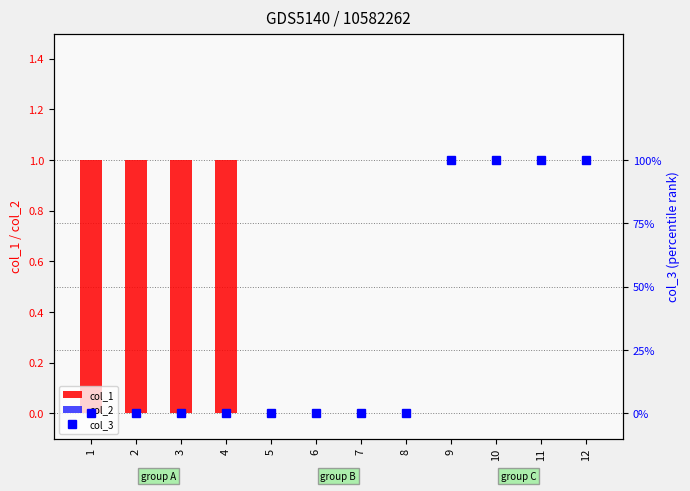

Which has a higher value, 5 or 8?

5